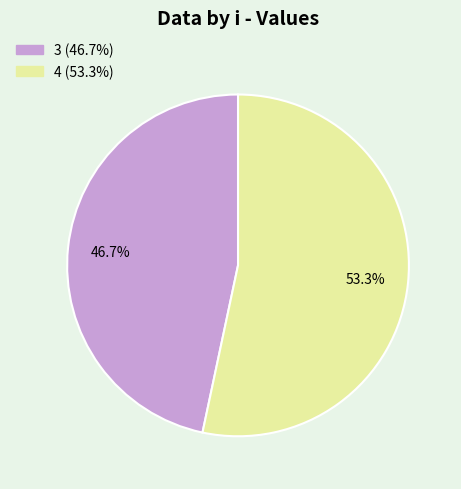

Between 4 and 3, which is larger?

4